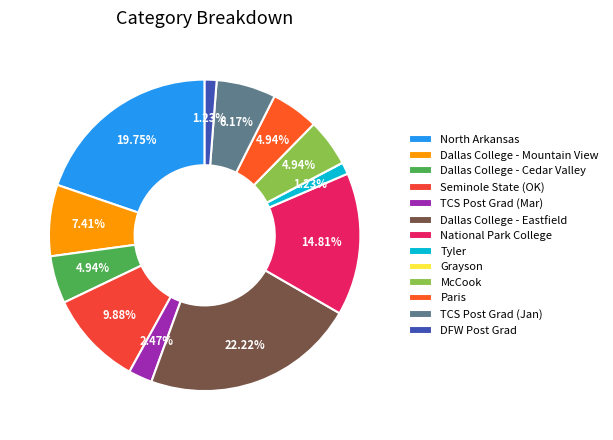

Combined, do Grayson and Dallas College - Cedar Valley account for over 50%?

No